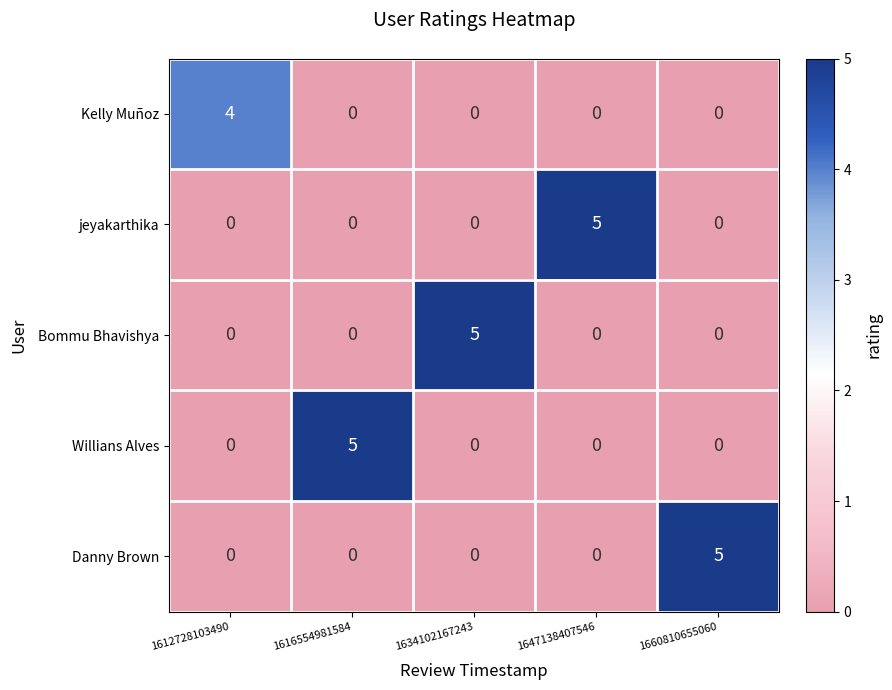

What is the difference between the maximum and second lowest values in the Kelly Muñoz series?

4